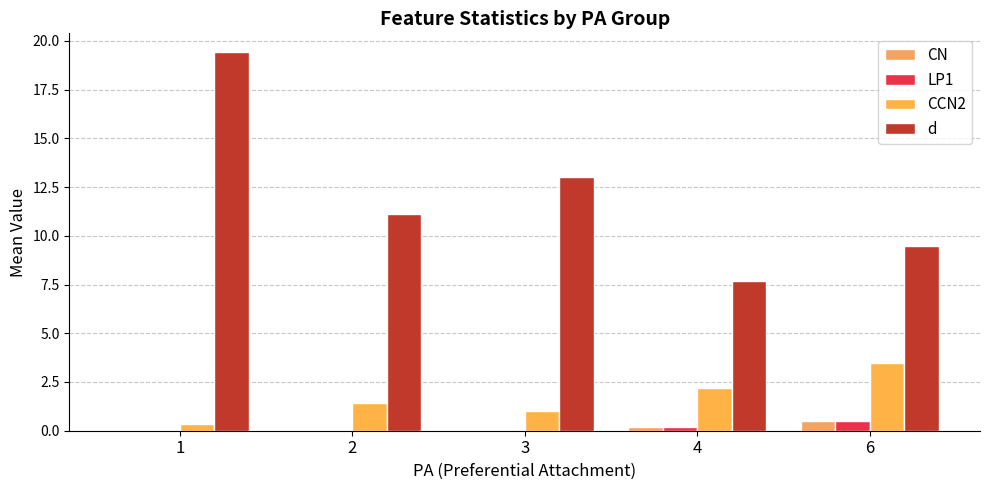

Is the value of LP1 at 3 greater than the value of d at 6?

No